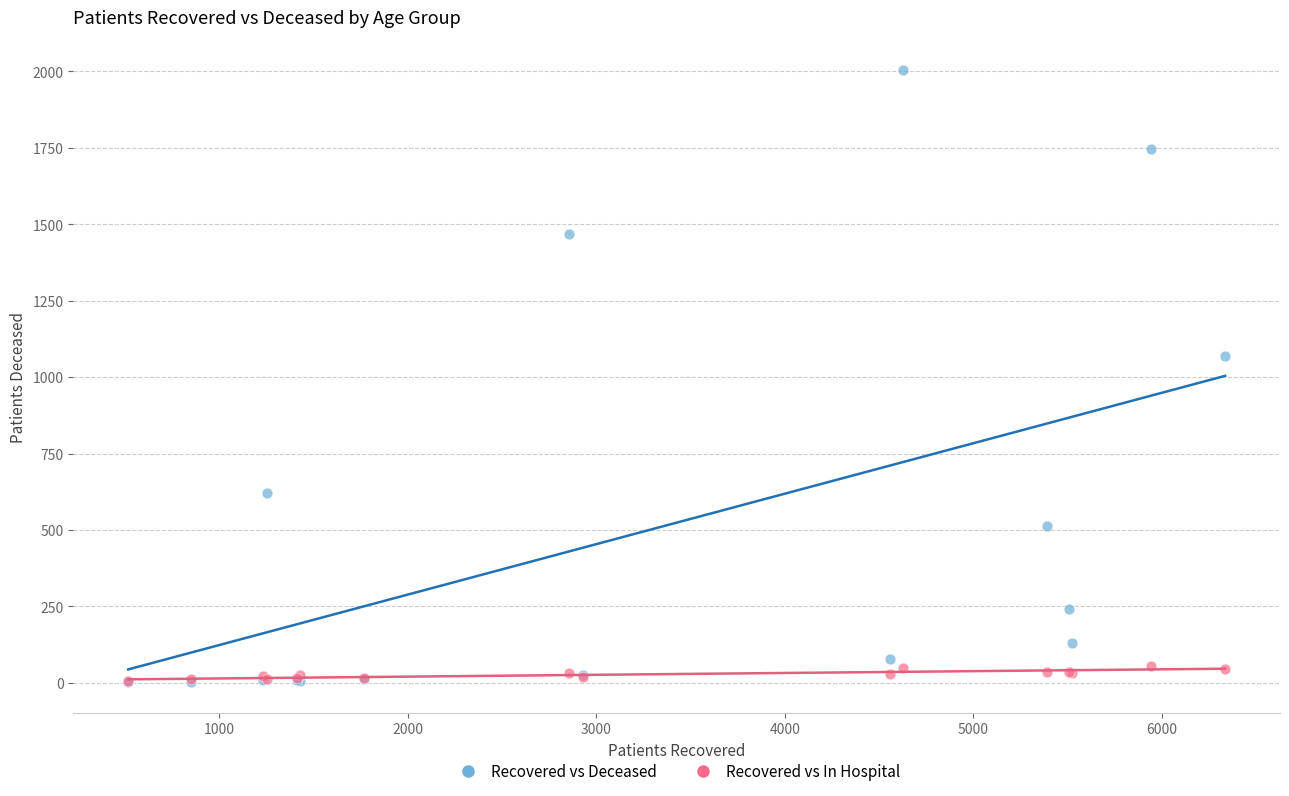

Across all series, what Y value is closest to 1002?

1070